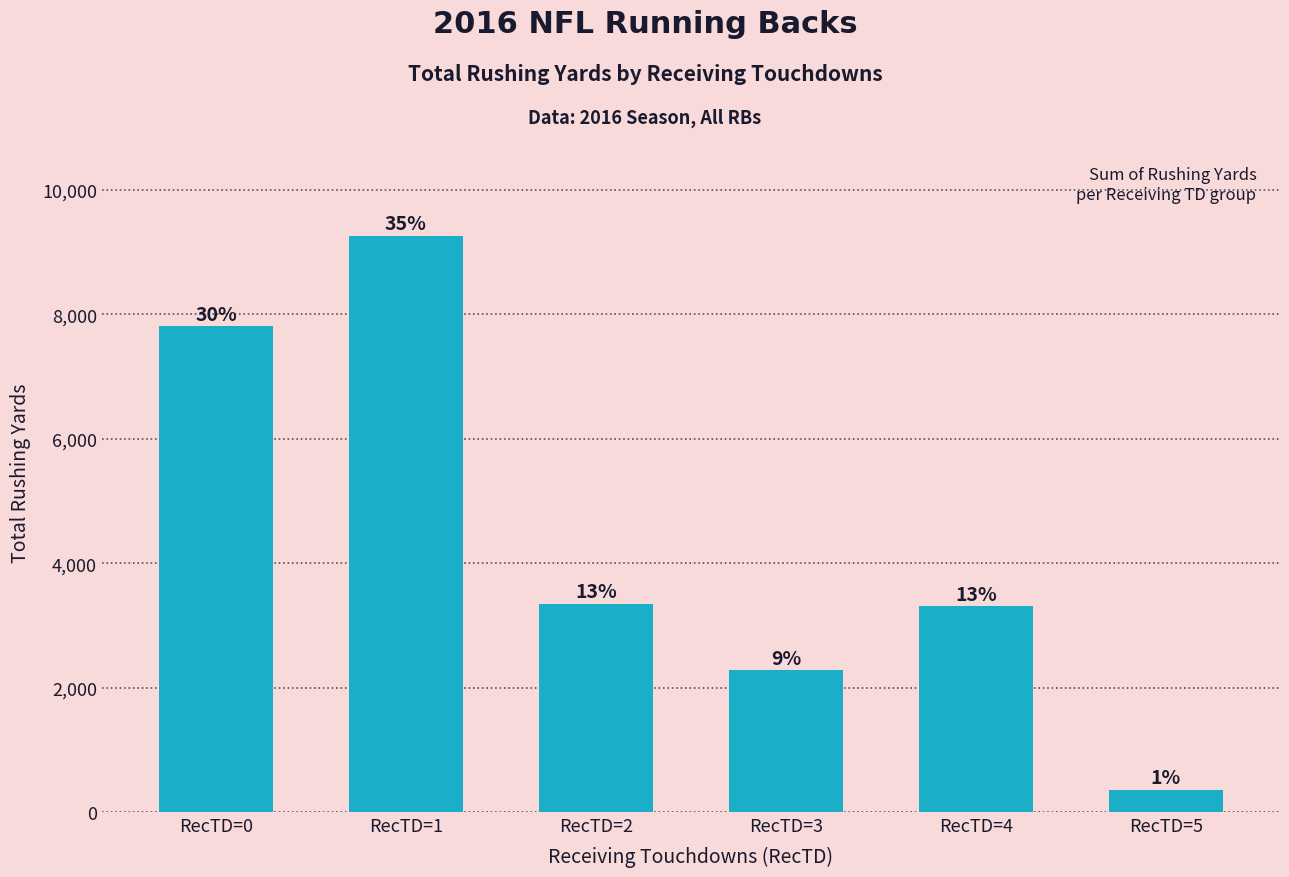

The chart shows a value of 172 at RecTD=5. True or false?

False